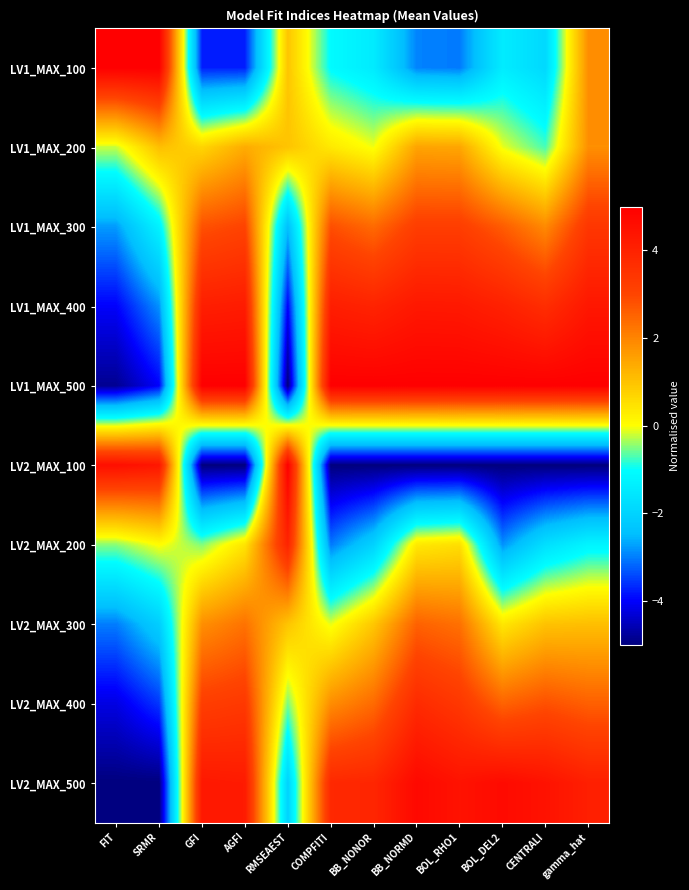

Count the number of categories in the chart.

12